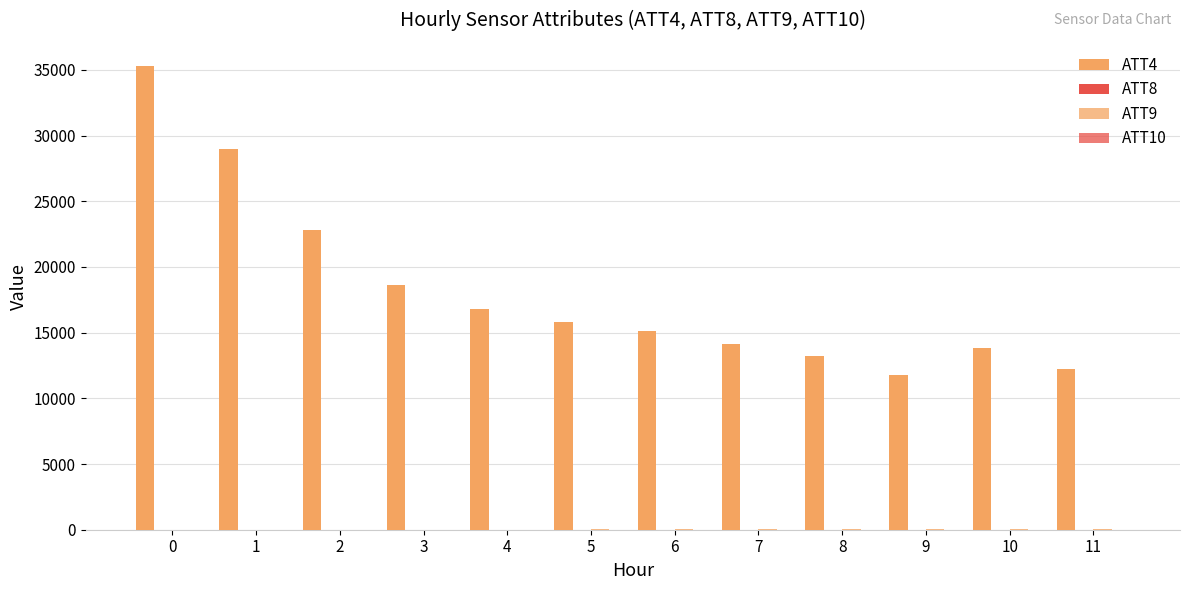

What is the average value of the ATT9 series?

15.9